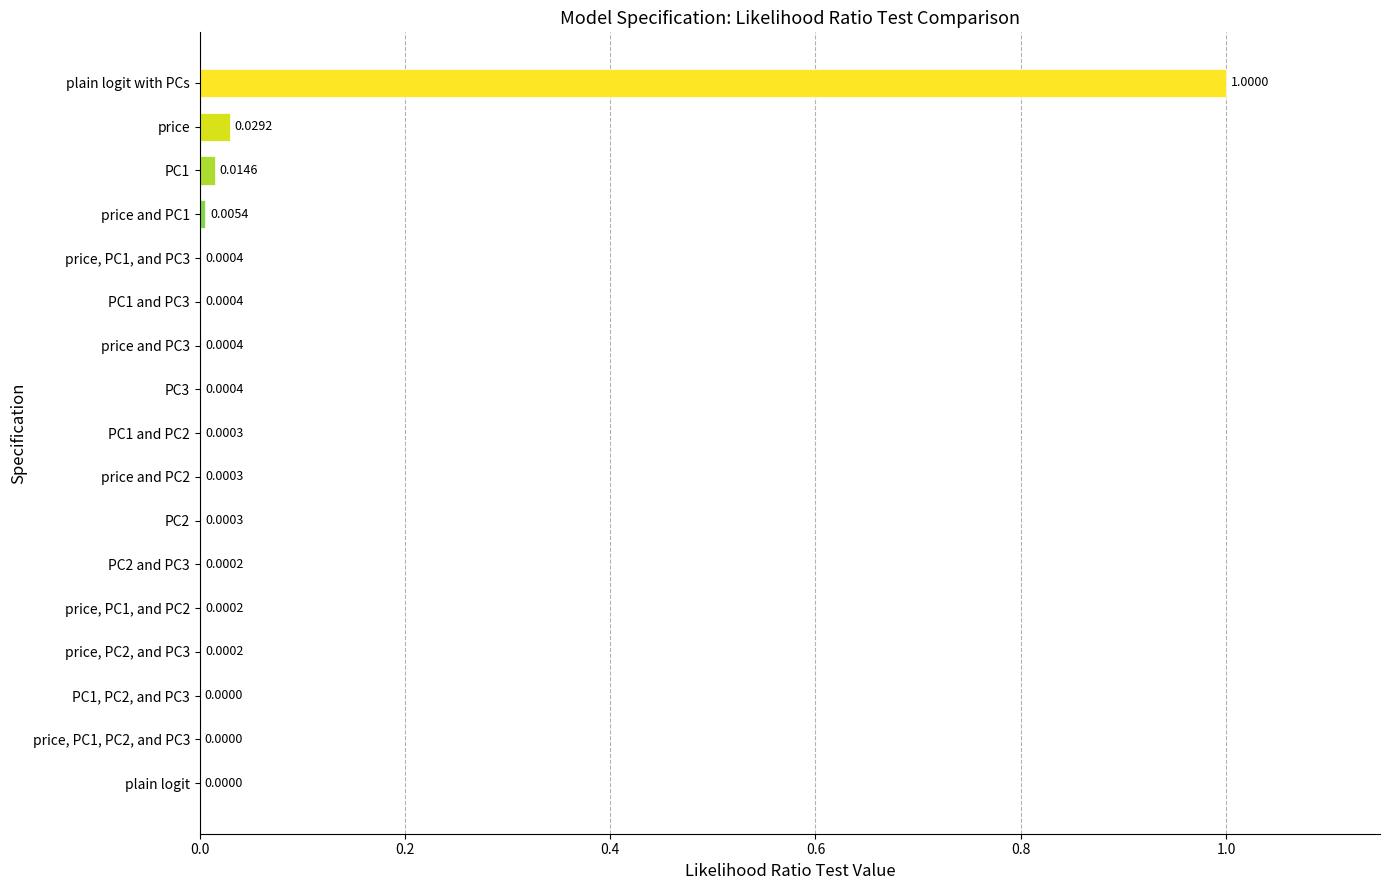

Which category has the highest value across all series?

plain logit with PCs